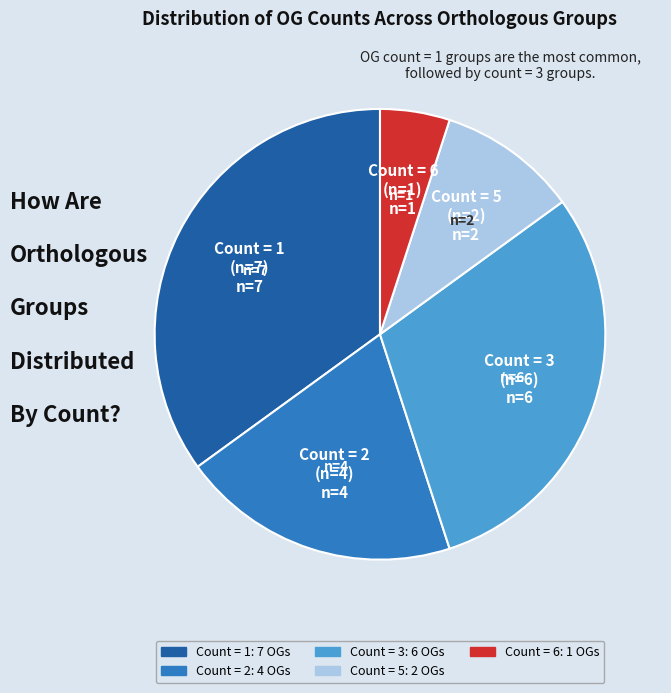

Approximately how many times larger is the value at Count = 1 (n=7) compared to Count = 5 (n=2)?

3.5